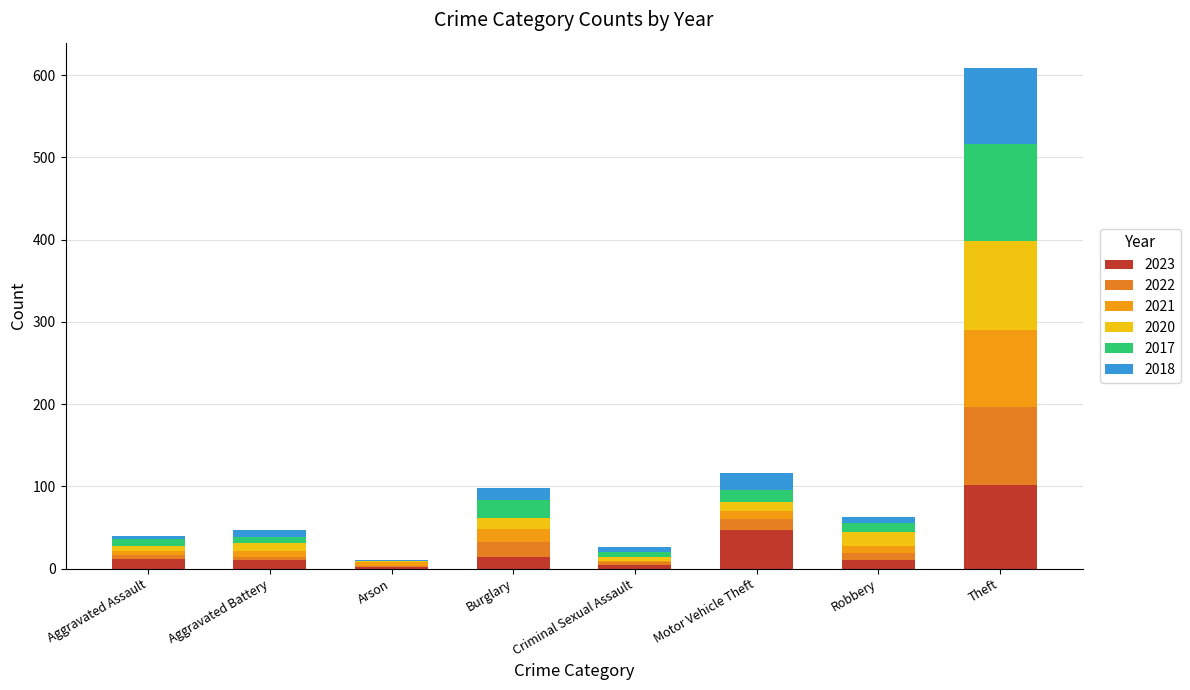

How many data points does each series have?

8